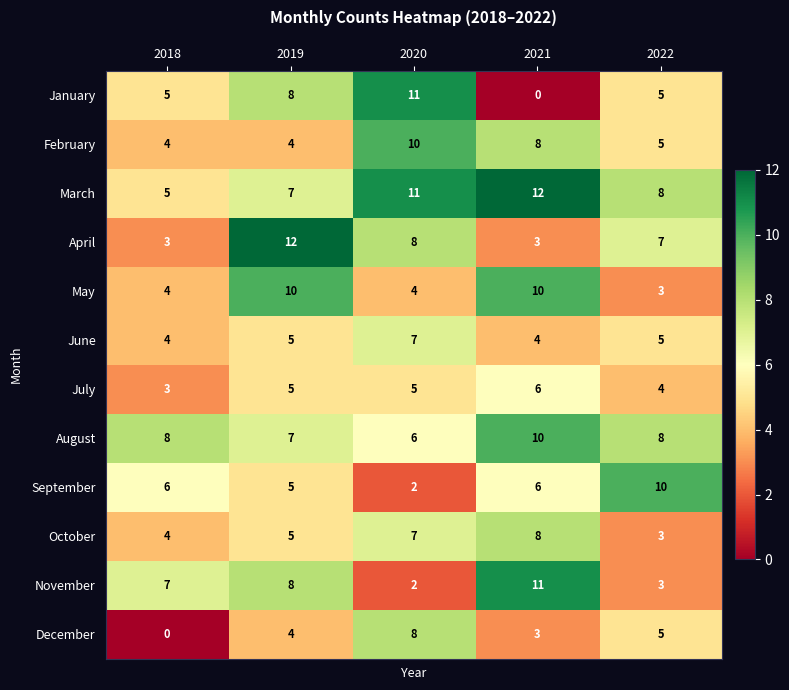

What is the total value across all series at 2020?

81